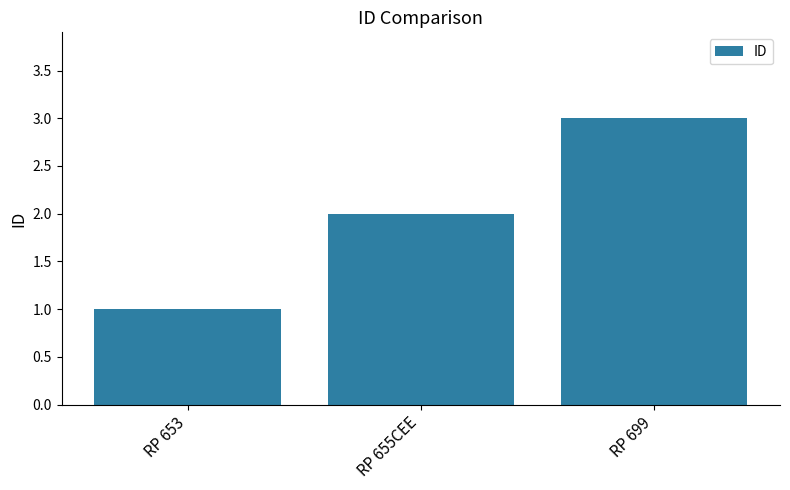

True or false: the data shows 2 at RP 653.

False